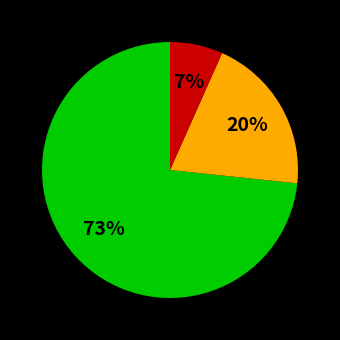

Is there any slice that represents more than half of the pie?

Yes